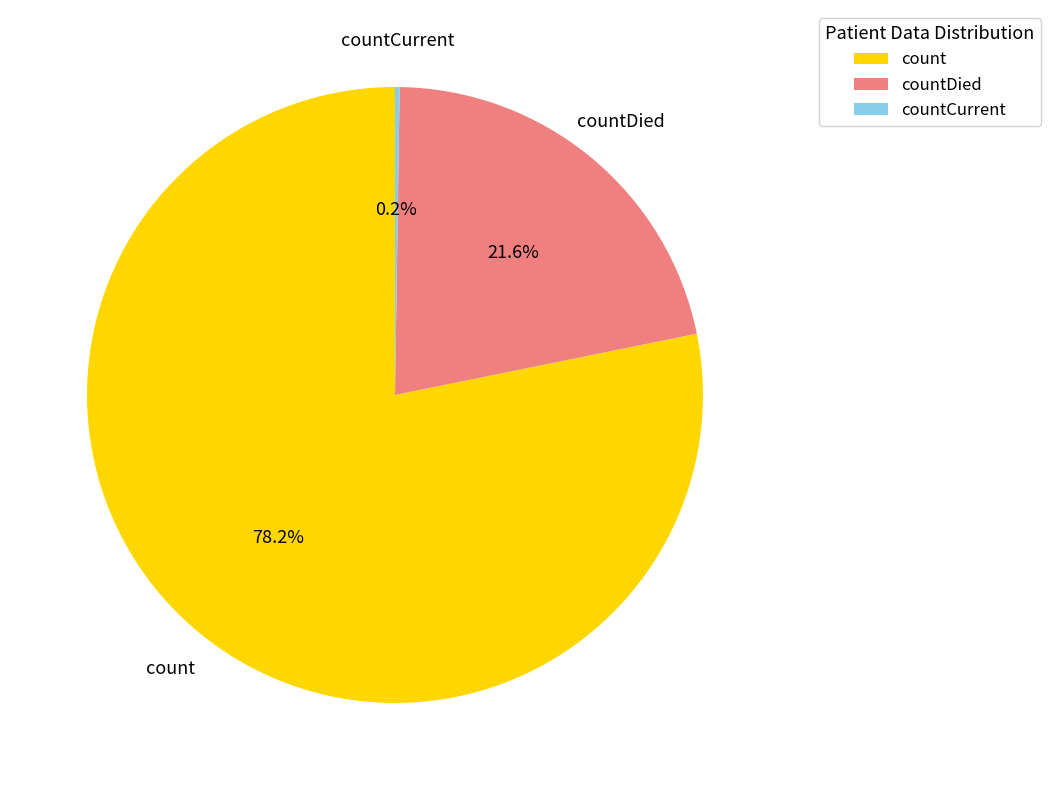

True or false: countDied accounts for 11% of the total.

False